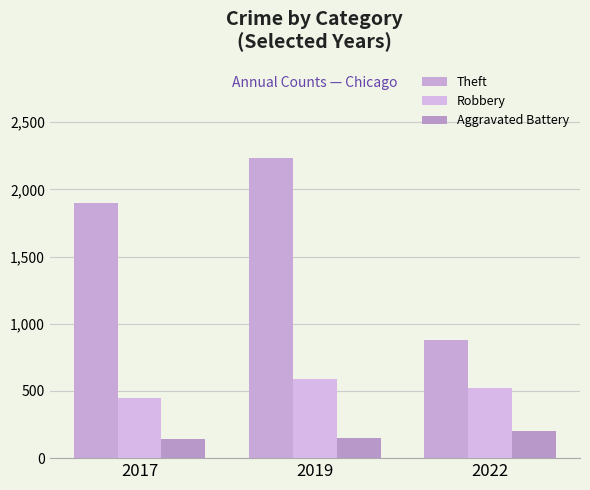

How many groups of bars are there?

3